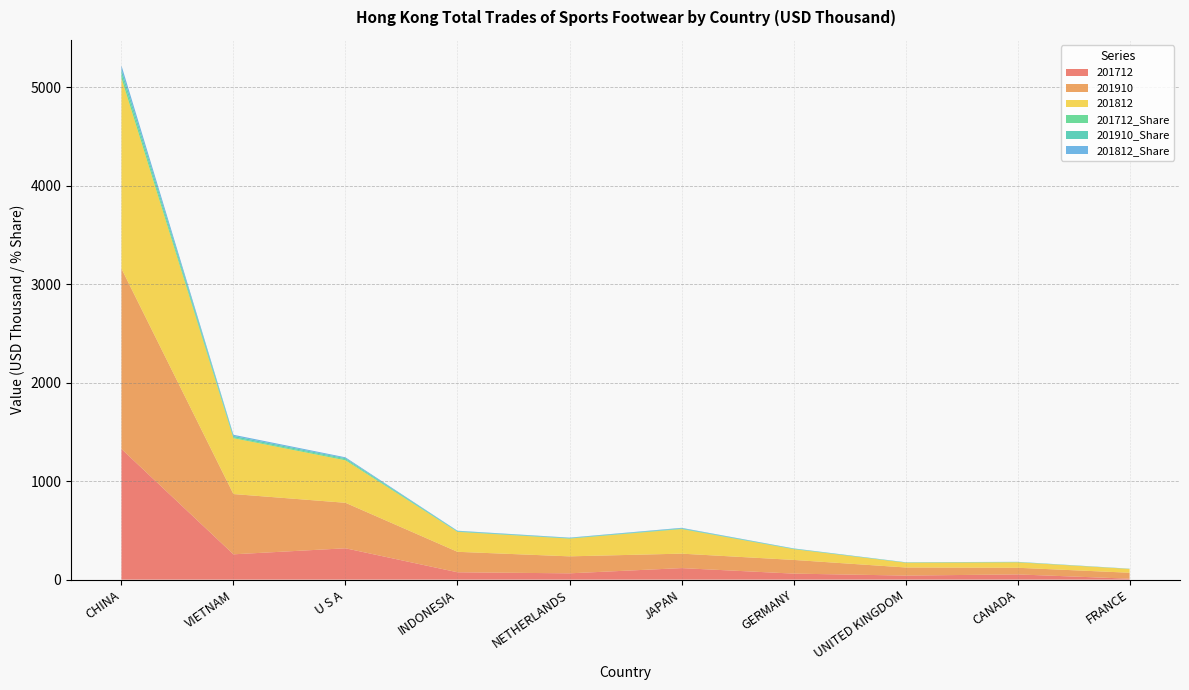

Reading left to right, transcribe all the data shown in this chart.

201812: 1935.9	567.5	431.5	202.7	180.2	249.7	109.5	48.9	55.8	38.8
201910: 1830.8	611.9	461.9	207.8	172.5	146.7	139.1	82.4	67.5	60.5
201712: 1327.1	257.0	318.4	74.7	64.0	117.1	61.2	41.2	53.0	9.6
201812_Share: 41.3	12.1	9.2	4.3	3.8	5.3	2.3	1.0	1.2	0.8
201910_Share: 41.2	13.8	10.4	4.7	3.9	3.3	3.1	1.9	1.5	1.4
201712_Share: 44.6	8.6	10.7	2.5	2.1	3.9	2.1	1.4	1.8	0.3